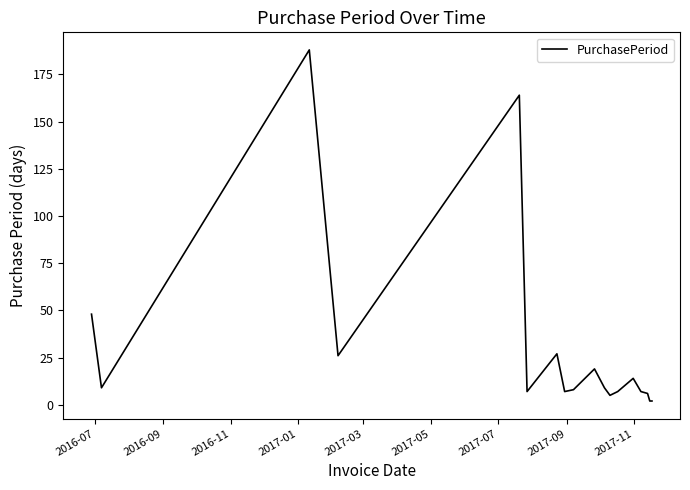

What is the difference between the maximum and minimum values?

186